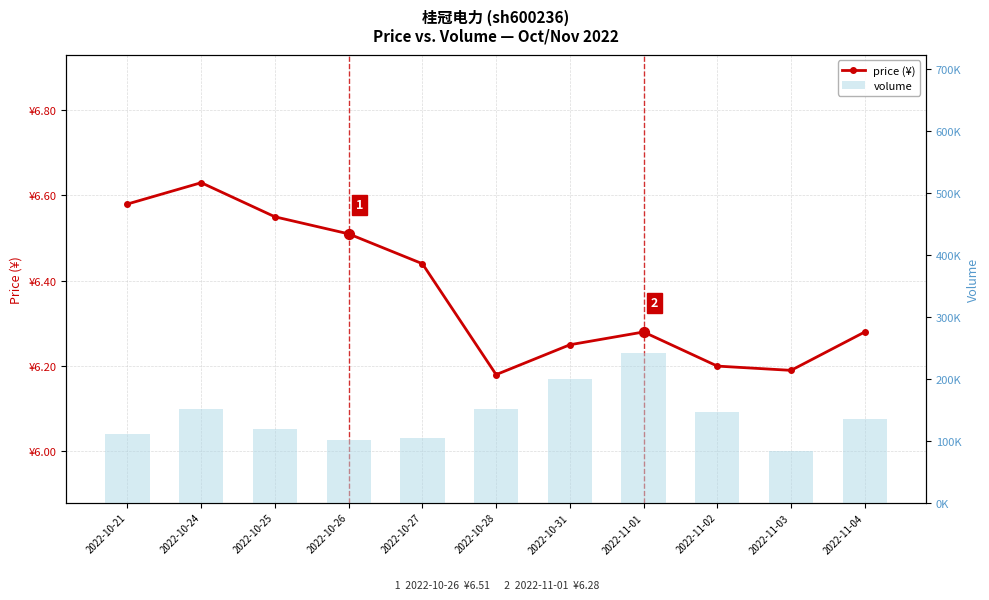

At which category is the sum across all series the highest?

2022-11-01